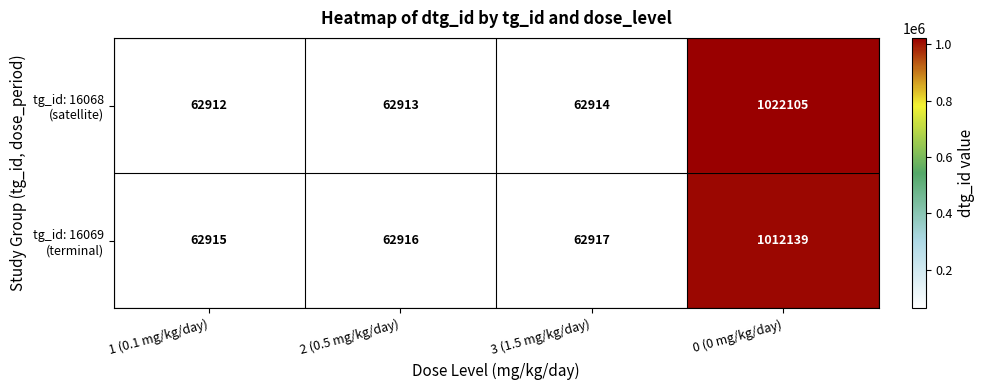

At which category does the chart reach its minimum across all series?

1 (0.1 mg/kg/day)